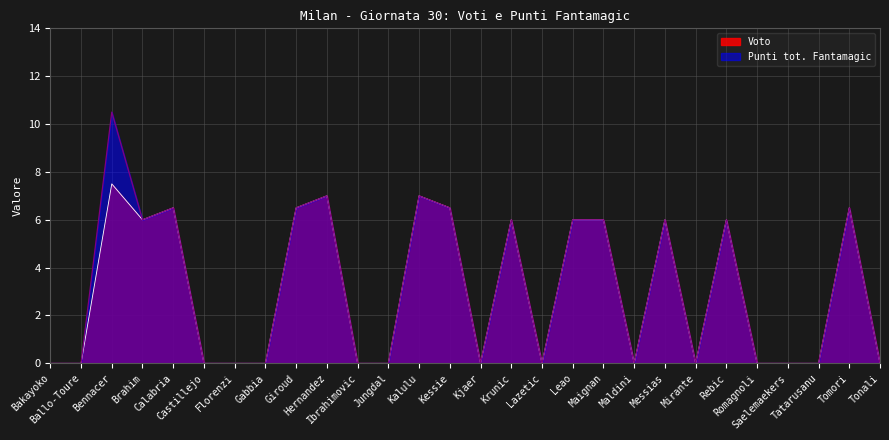

Count the number of categories in the chart.

28